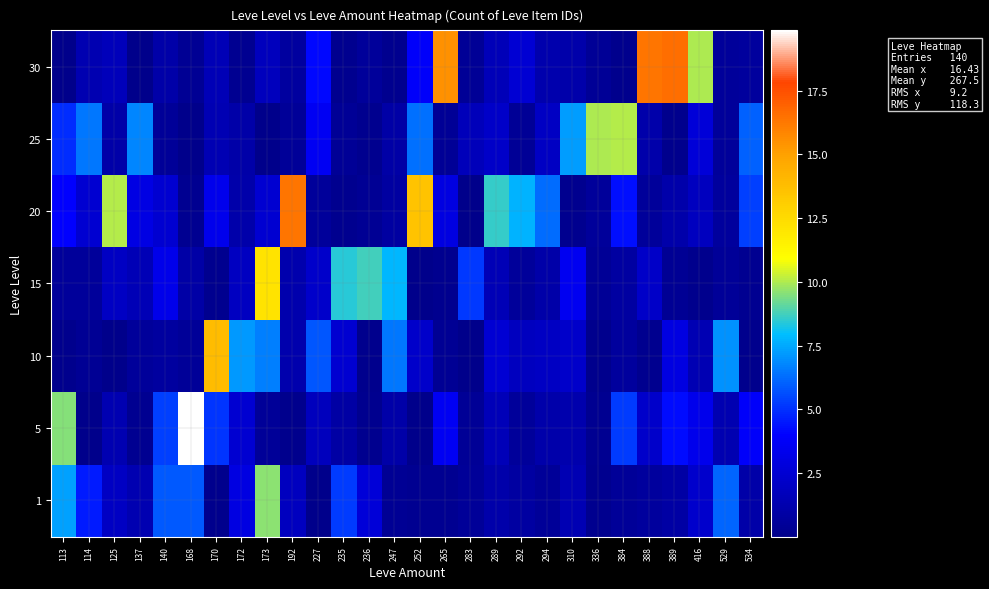

Rank the series by their maximum value, from highest to lowest.

5, 30, 20, 10, 15, 25, 1